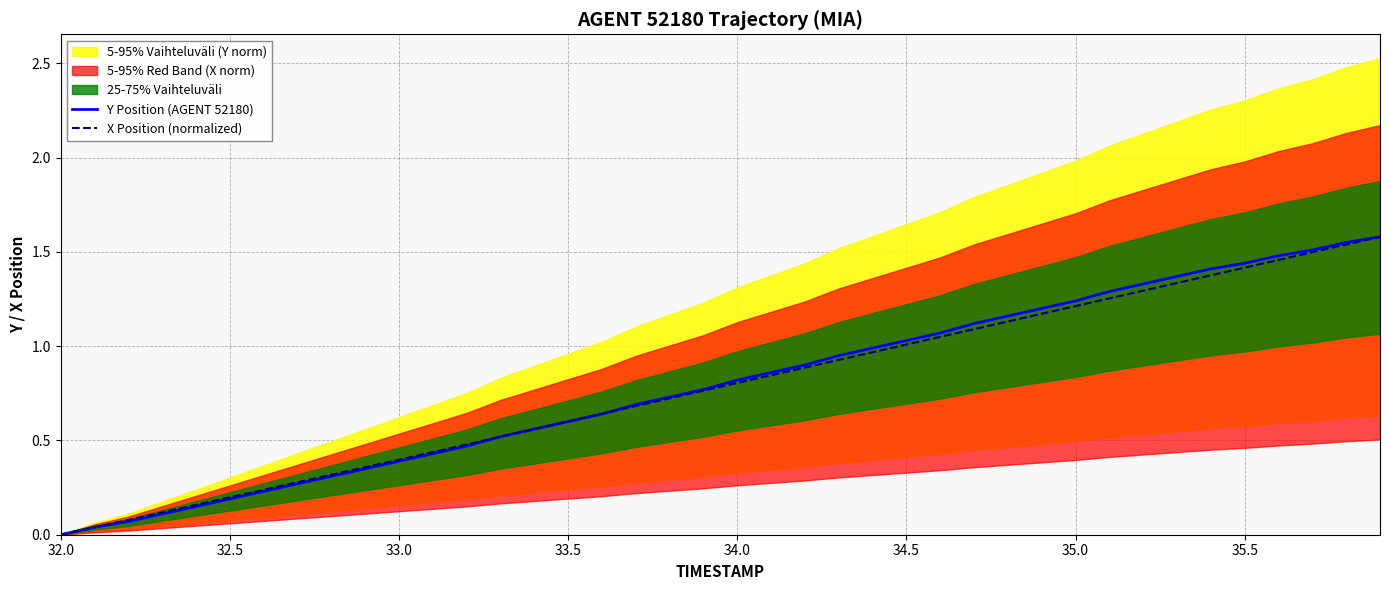

Is the value of X Position (normalized) at 33.0 greater than the value of Y Position (AGENT 52180) at 32.5?

Yes